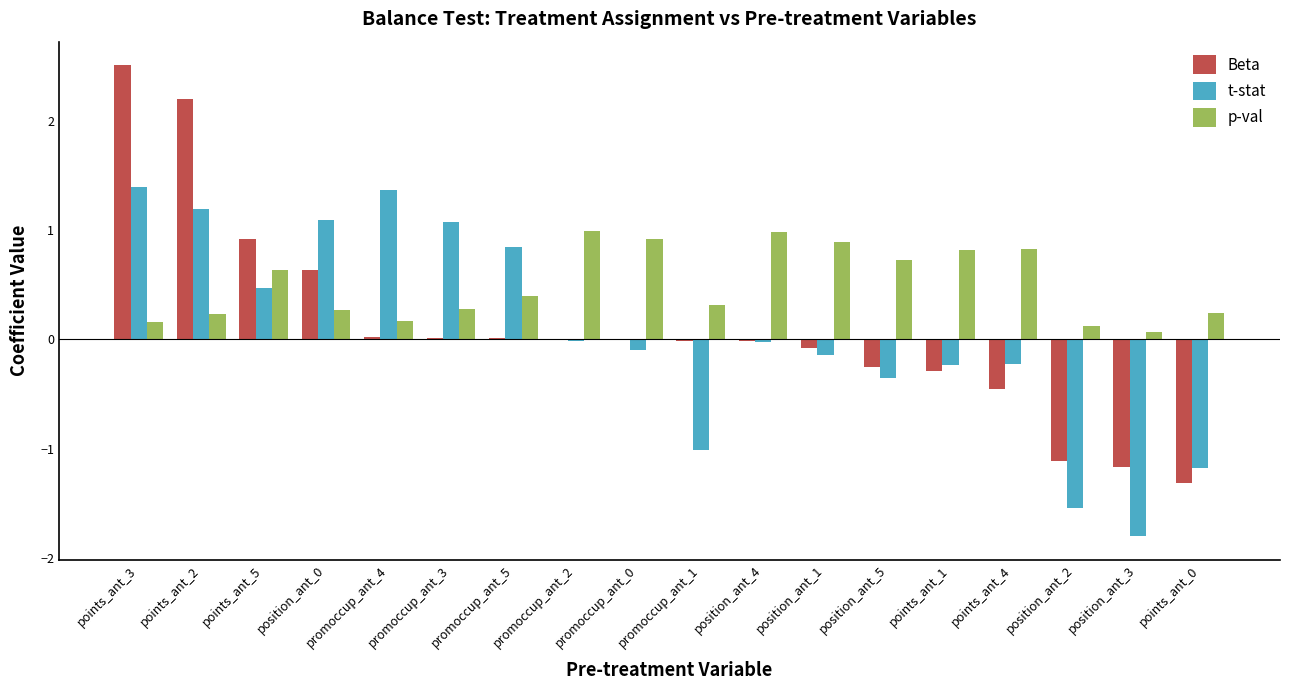

Which category has the highest value across all series?

points_ant_3